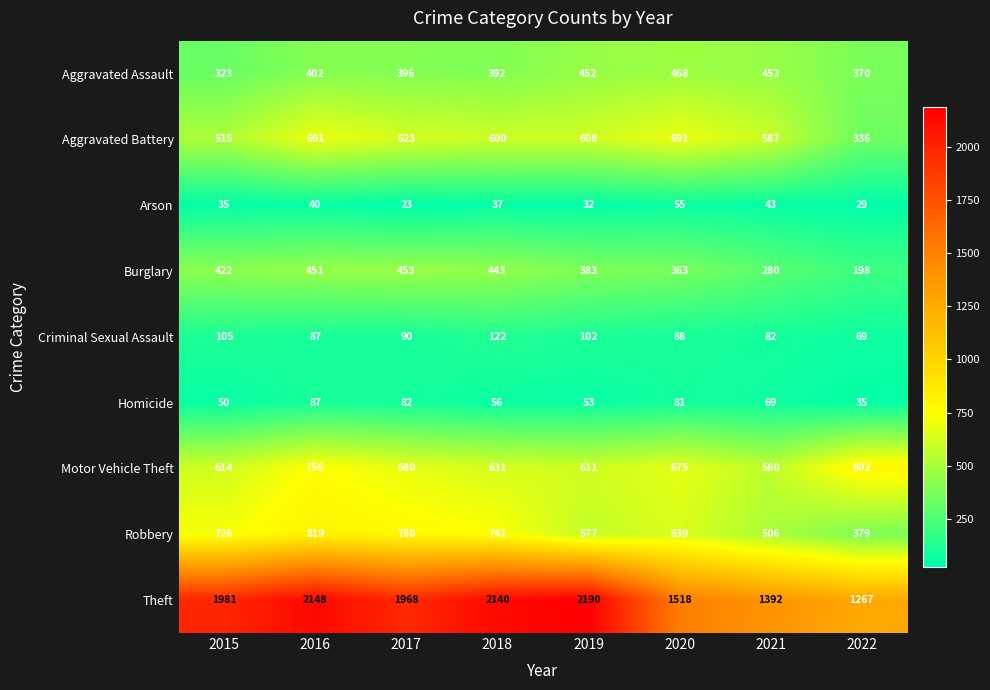

Between 2017 and 2020, which series saw the biggest shift?

Theft